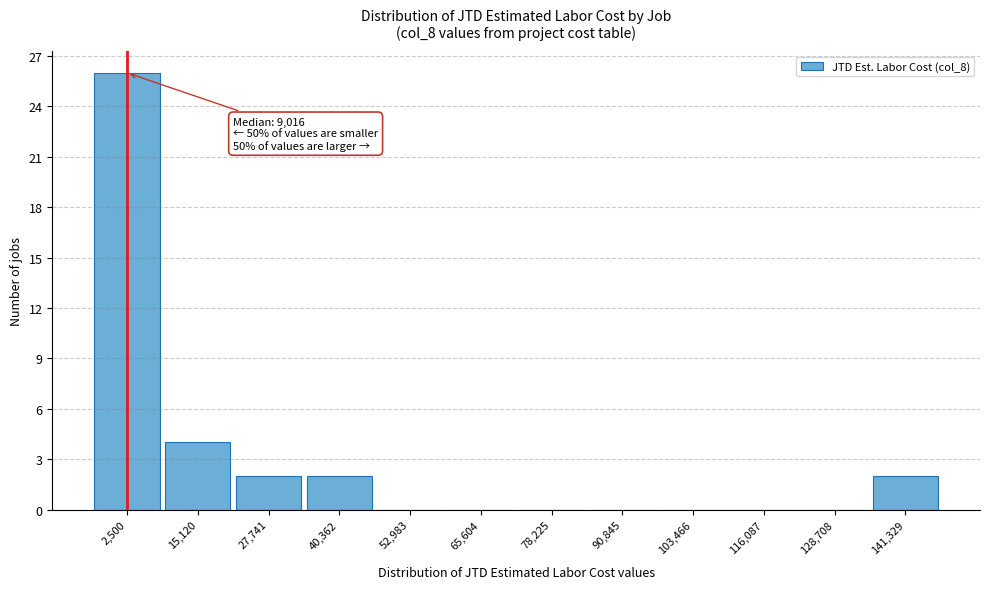

Reading left to right, list all the values displayed in this chart.

2,500=26	15,120=4	27,741=2	40,362=2	52,983=0	65,604=0	78,225=0	90,845=0	103,466=0	116,087=0	128,708=0	141,329=2